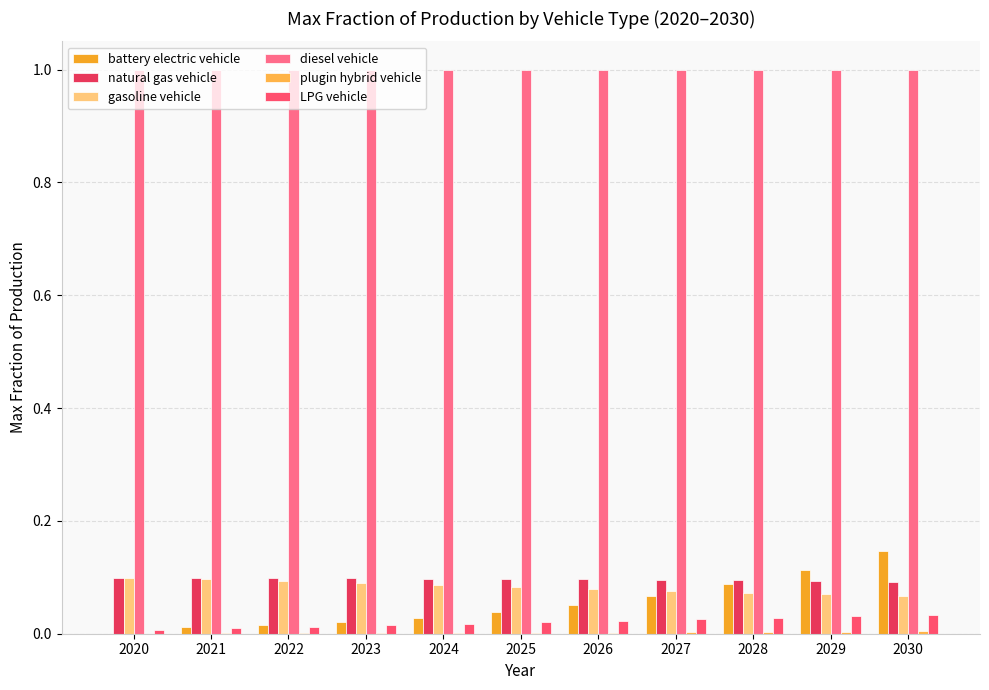

Are the bars grouped side by side (vs. stacked)?

Yes